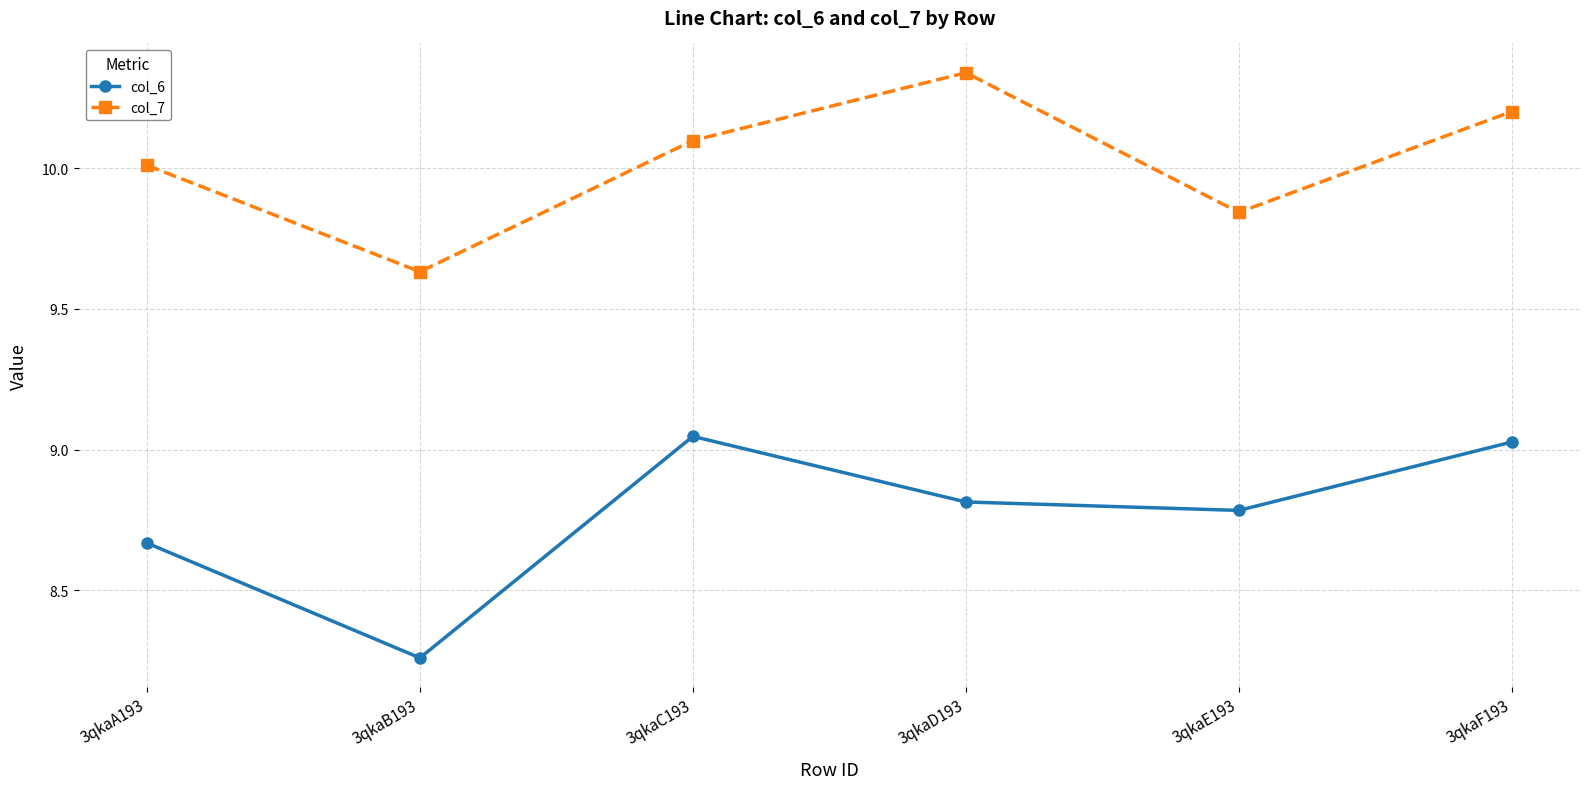

What are all the series names shown in the legend?

col_6, col_7